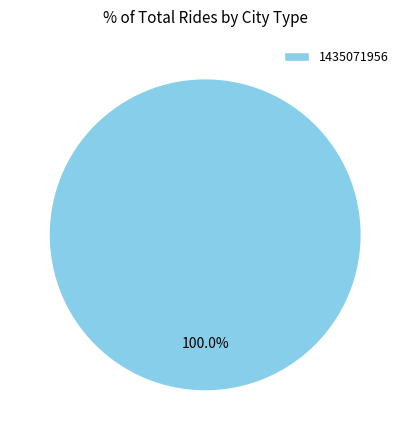

Is there any slice that represents more than half of the pie?

Yes